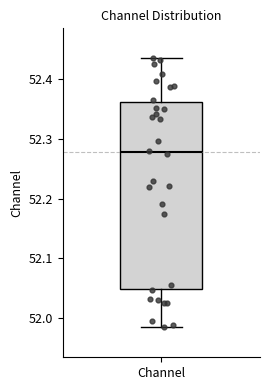

Transcribe this box plot: give where the median line is, the range the box spans, and where the two whiskers end, as read against the y-axis. The values are not printed on the chart, so give them approximately, as read against the axis.

median 52.28, box 52.05 to 52.36, whiskers 51.98 to 52.43